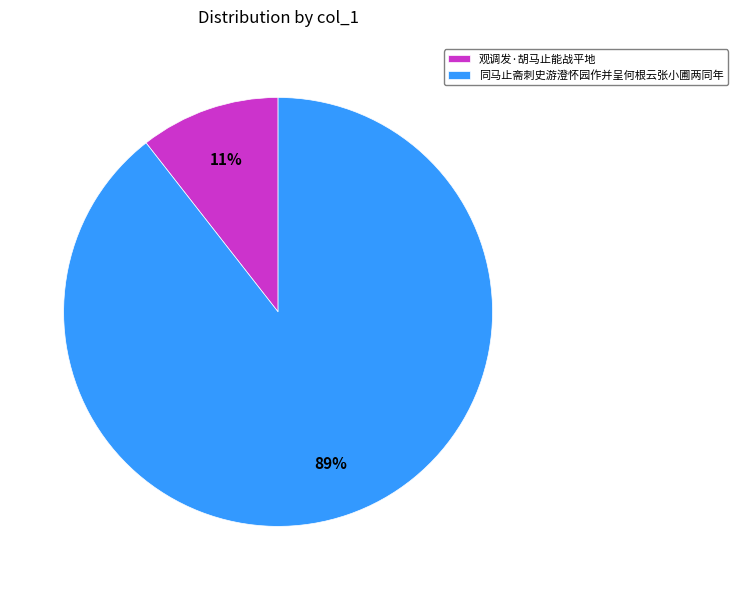

True or false: 同马止斋刺史游澄怀园作并呈何根云张小圃两同年 accounts for 81% of the total.

False